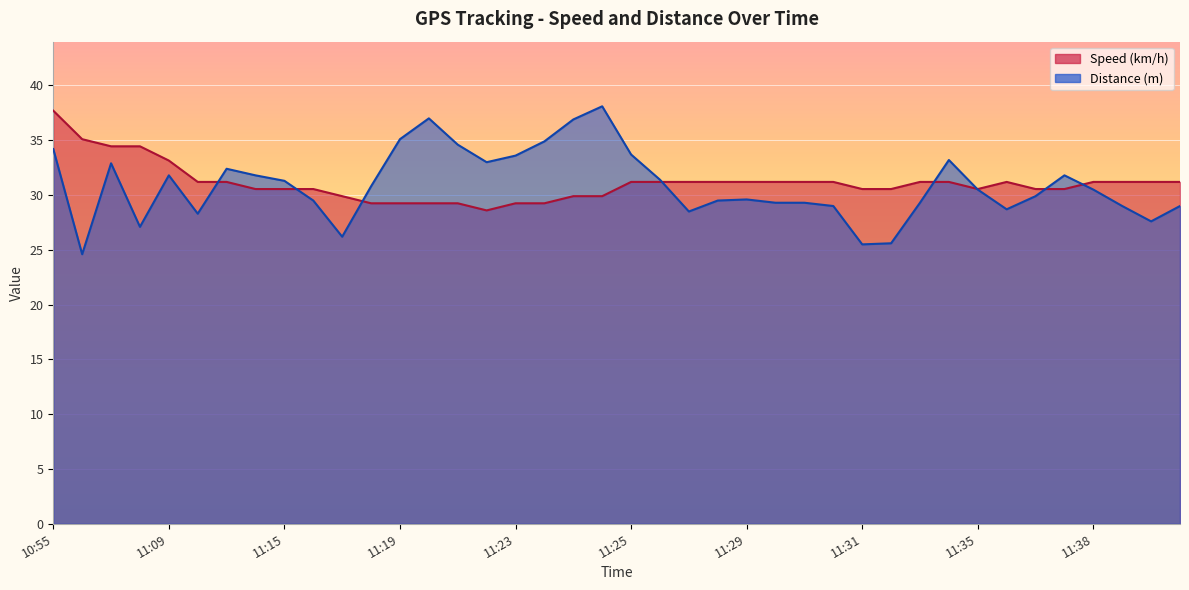

How many times do Distance (m) and Speed (km/h) cross each other?

8